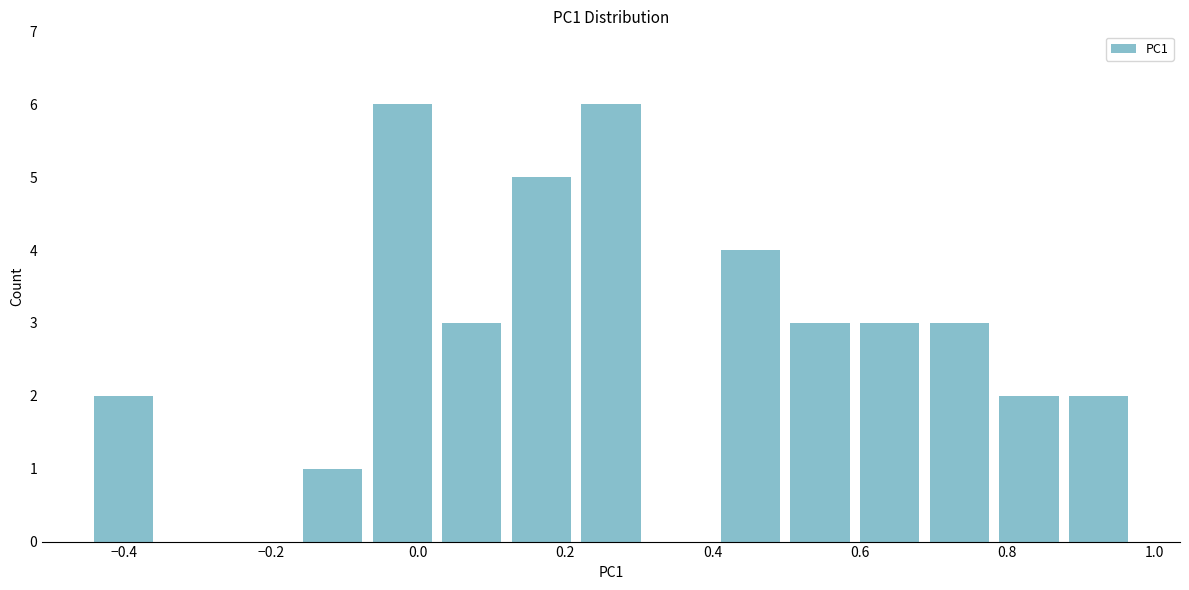

Reading left to right, transcribe this chart: for each bar, give the range it covers on the x-axis and its height. Neither the bar edges nor the heights are printed on the chart, so give them approximately, as read against the axes.

-0.44 to -0.36: 2
-0.36 to -0.26: 0
-0.26 to -0.16: 0
-0.16 to -0.06: 1
-0.06 to 0.02: 6
0.02 to 0.12: 3
0.12 to 0.22: 5
0.22 to 0.30: 6
0.30 to 0.40: 0
0.40 to 0.50: 4
0.50 to 0.60: 3
0.60 to 0.68: 3
0.68 to 0.78: 3
0.78 to 0.88: 2
0.88 to 0.98: 2